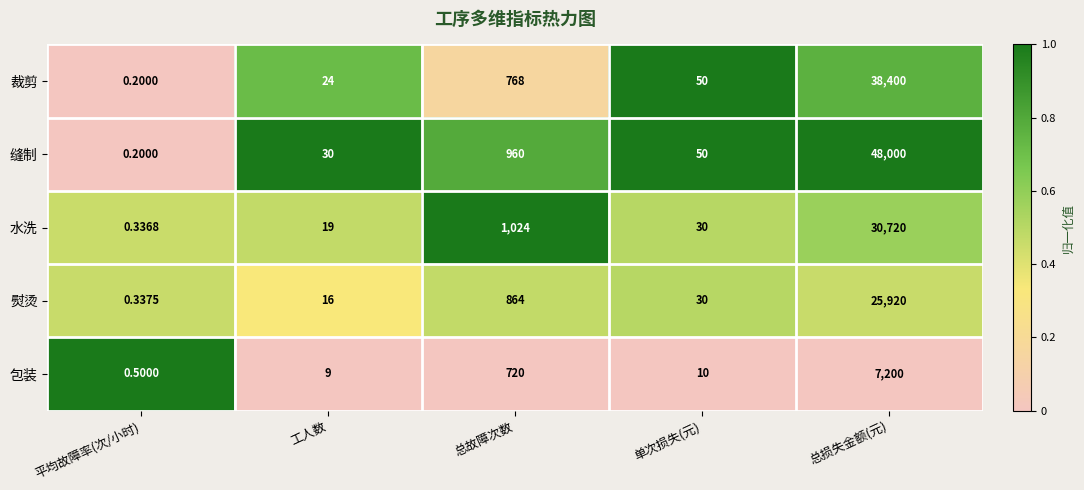

Which series has the widest spread of values?

缝制